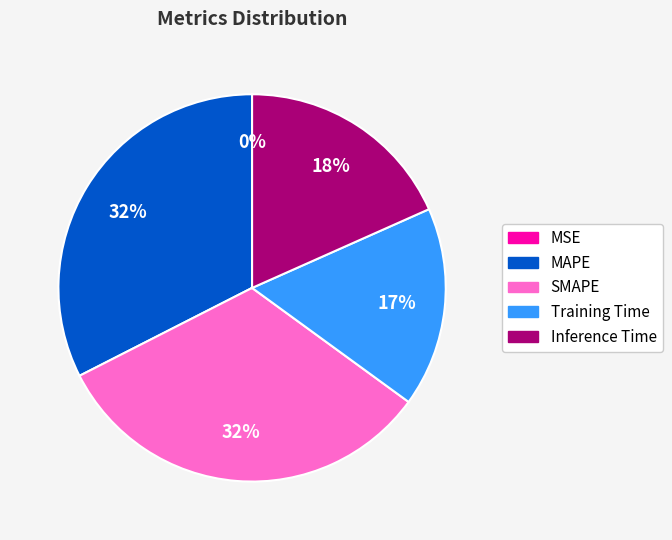

Is Inference Time the majority of the pie?

No